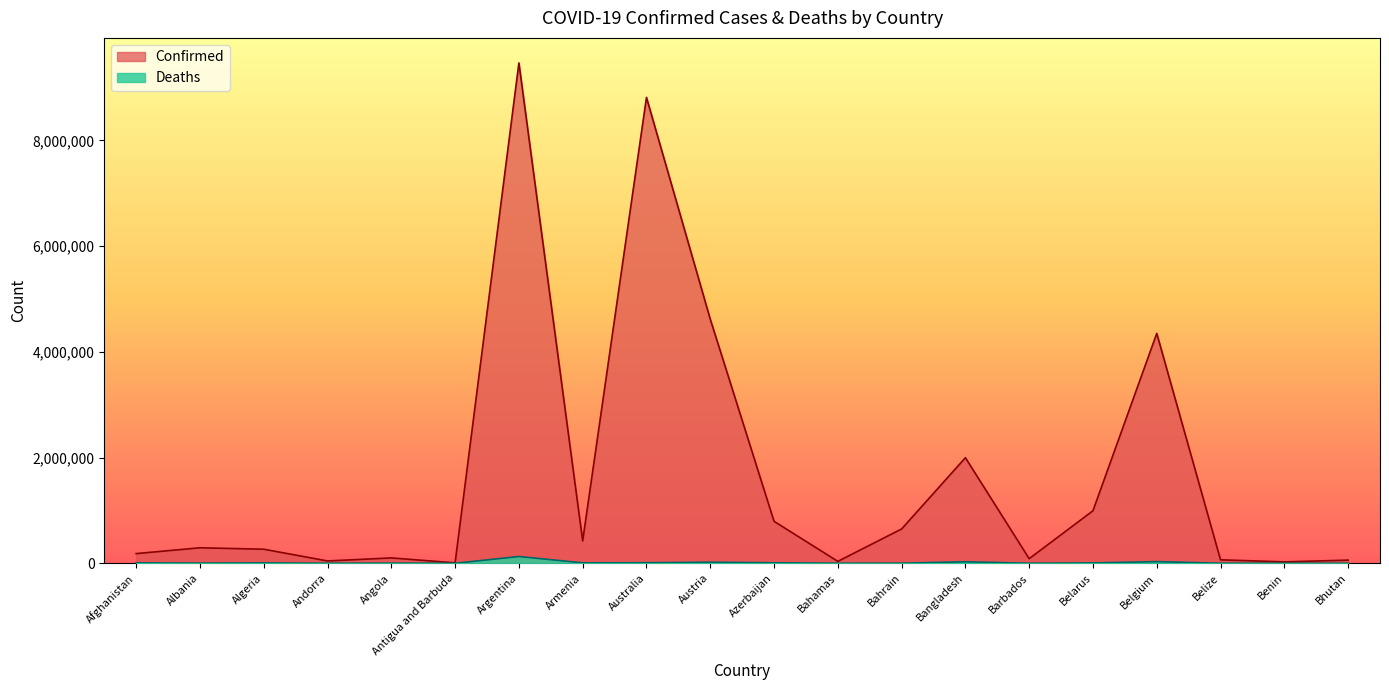

True or false: Deaths and Confirmed cross at least once.

False